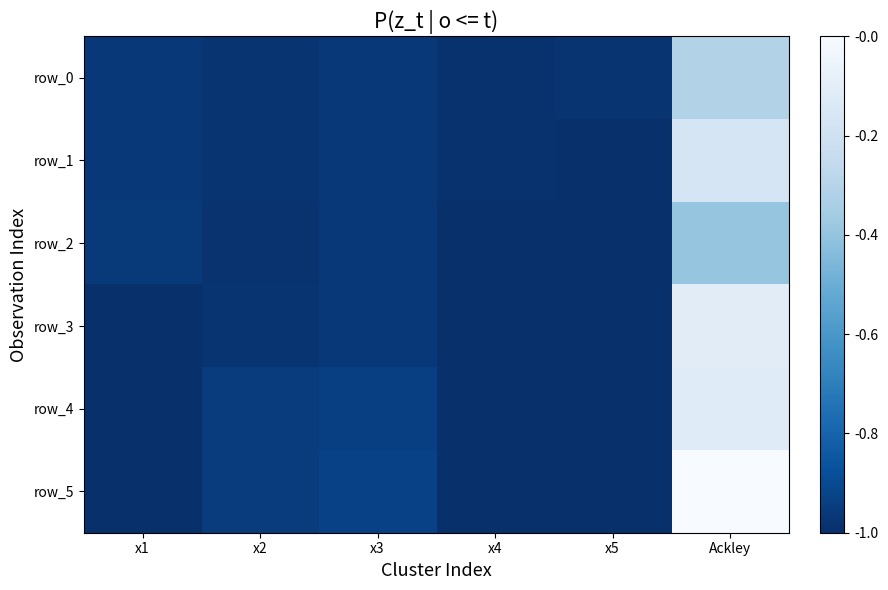

Rank the series at x5 from highest to lowest value.

row_2, row_3, row_1, row_4, row_5, row_0